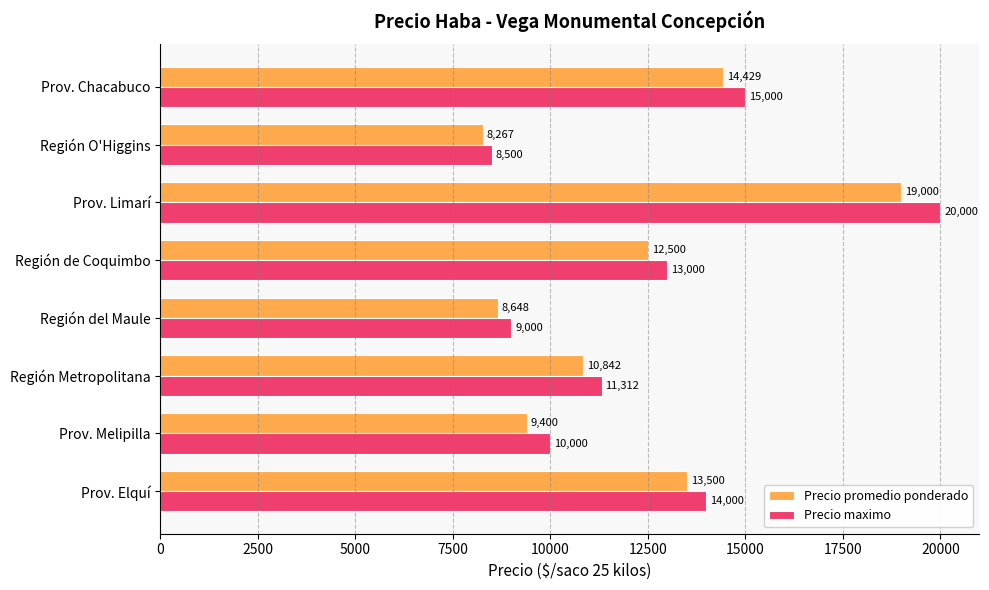

Which series has the largest range (max minus min)?

Precio maximo